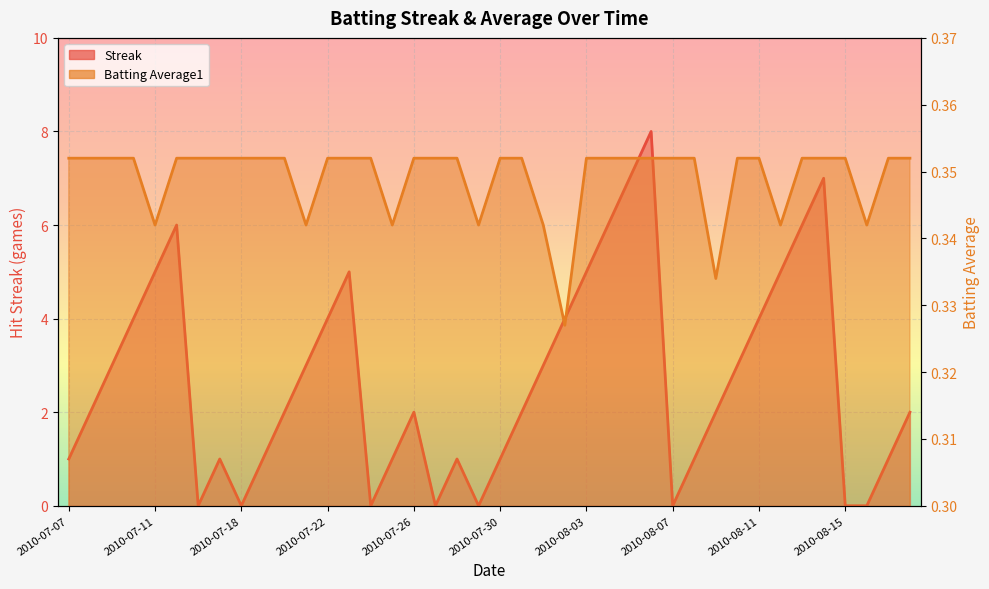

At how many categories does at least one series exceed 3?

14